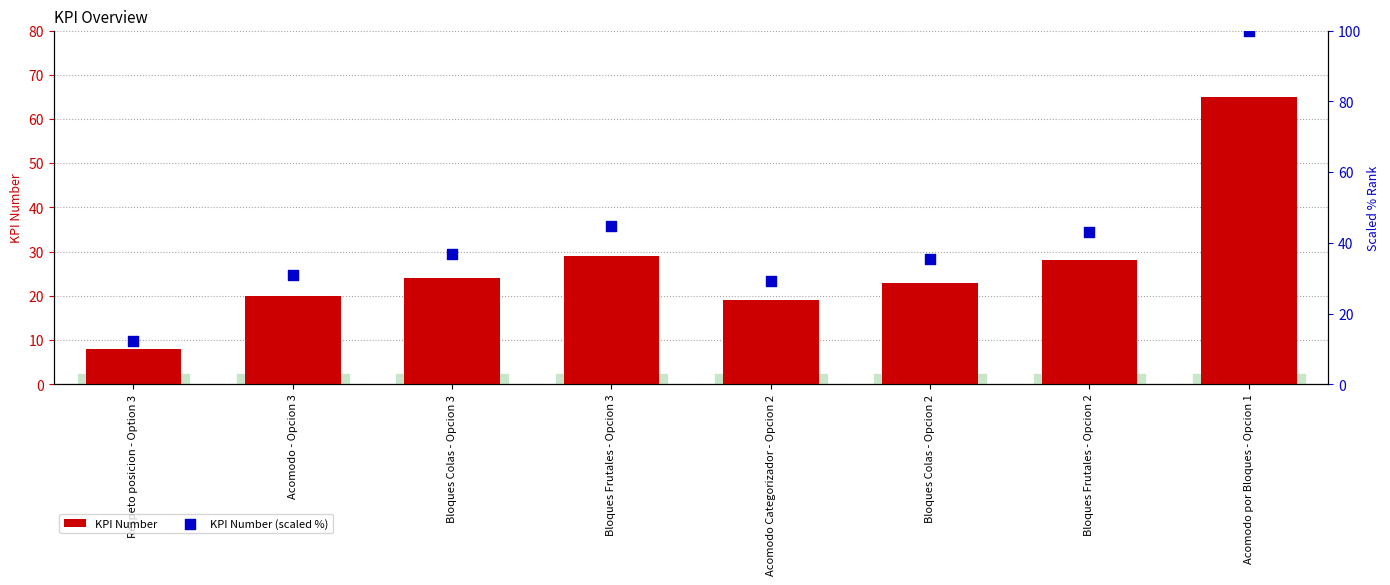

At which category is the sum across all series the highest?

Acomodo por Bloques - Opcion 1